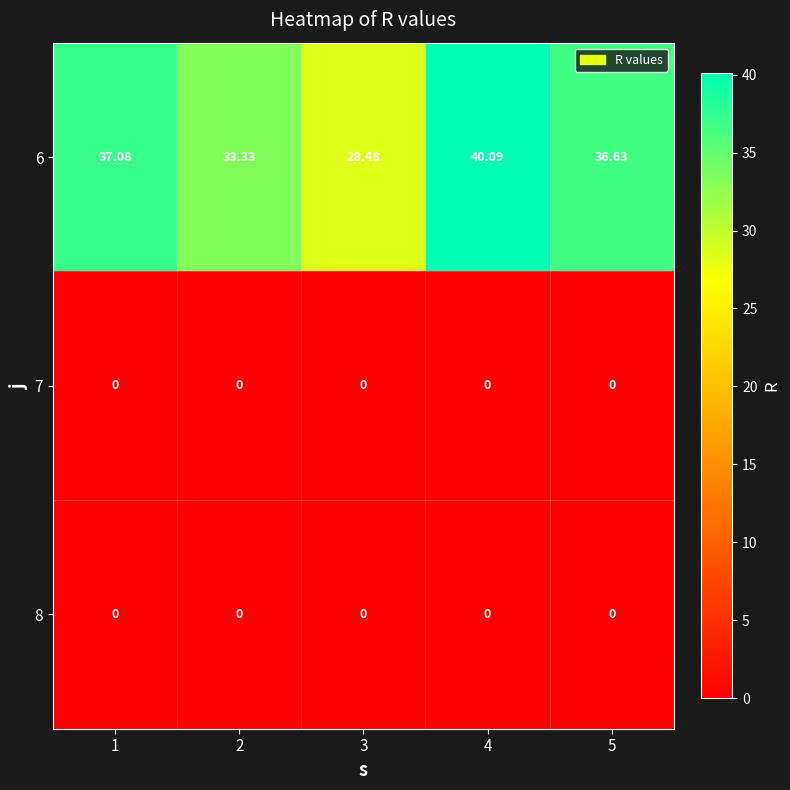

List the series in order of their peak value, lowest first.

7, 8, 6